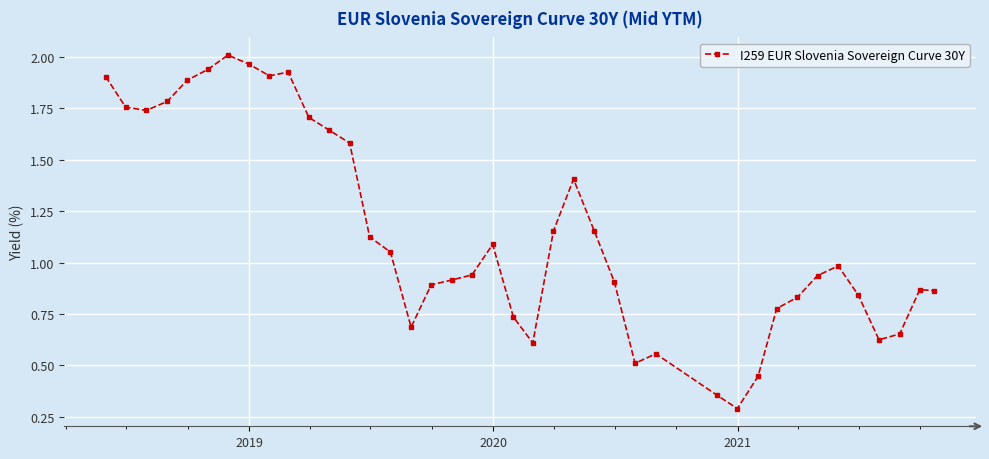

True or false: there are more than 0 points higher than both neighbors.

True